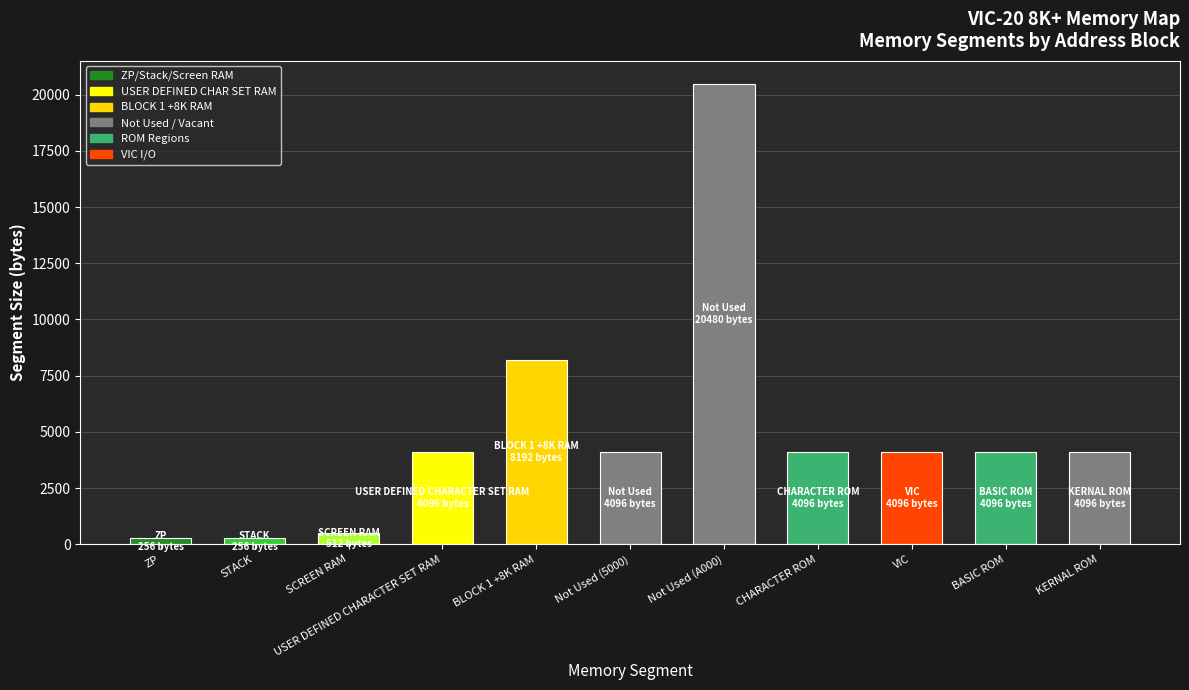

What is the value of the 8th bar from the left?

4096